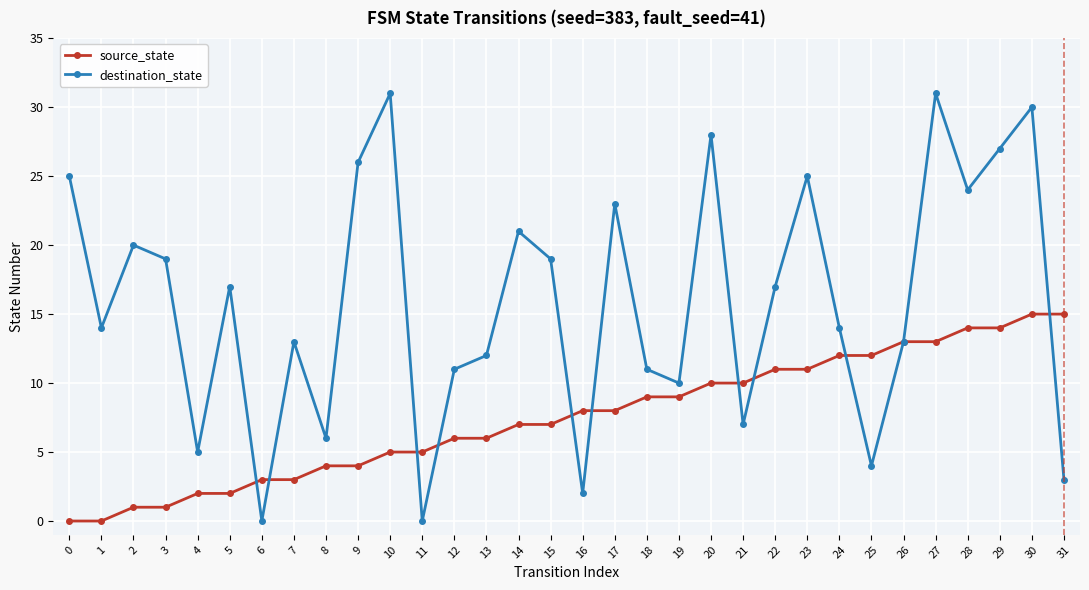

At which category is the sum across all series the highest?

30